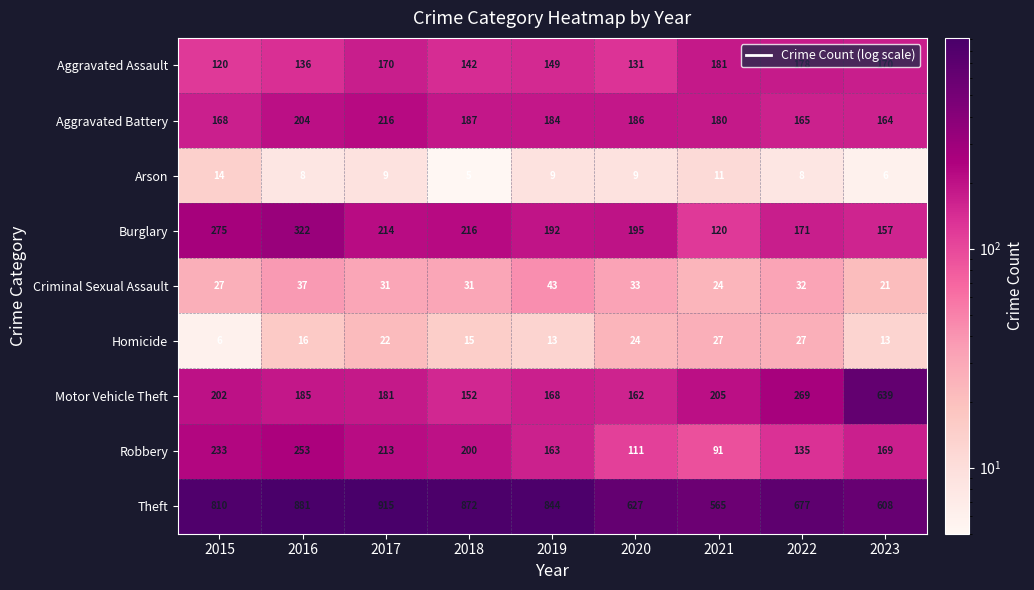

Rank the series at 2021 from lowest to highest value.

Arson, Criminal Sexual Assault, Homicide, Robbery, Burglary, Aggravated Battery, Aggravated Assault, Motor Vehicle Theft, Theft